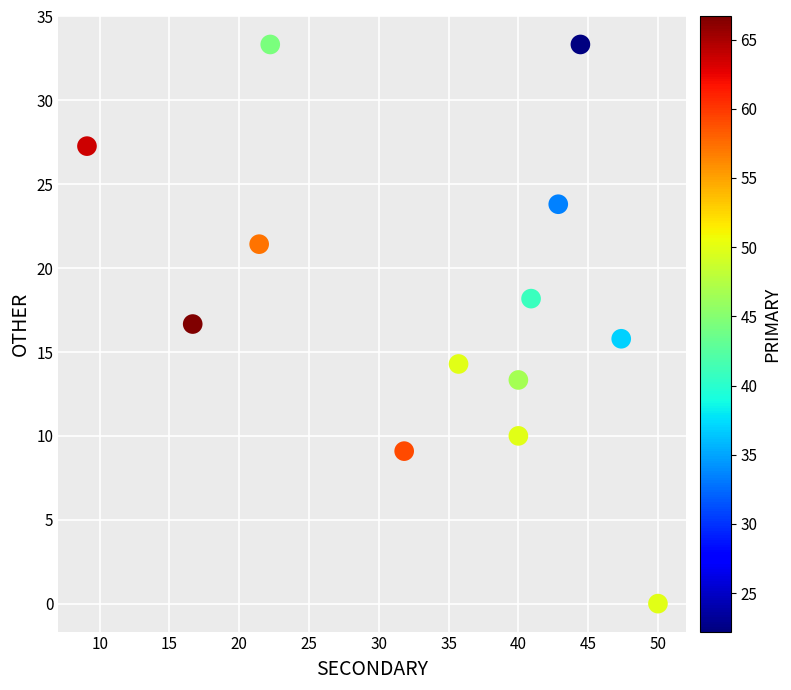

What is the range of Y values (max minus min)?

33.3